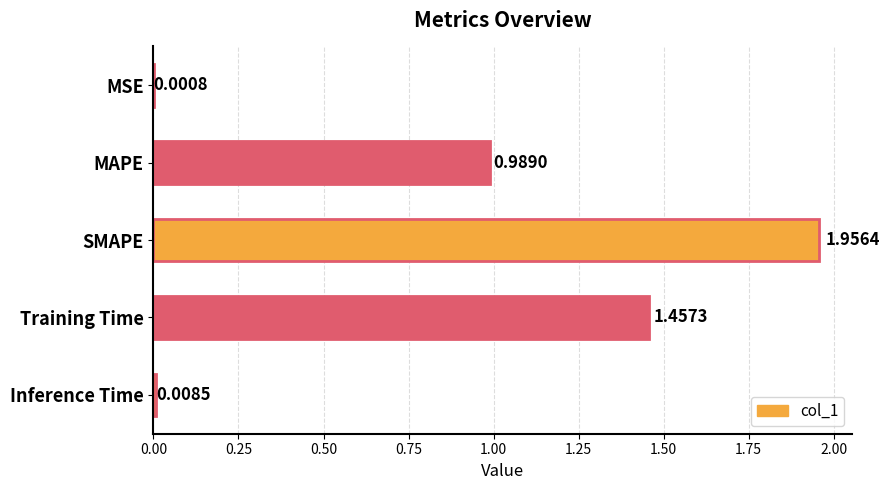

What is the change in value from SMAPE to Inference Time?

-1.9